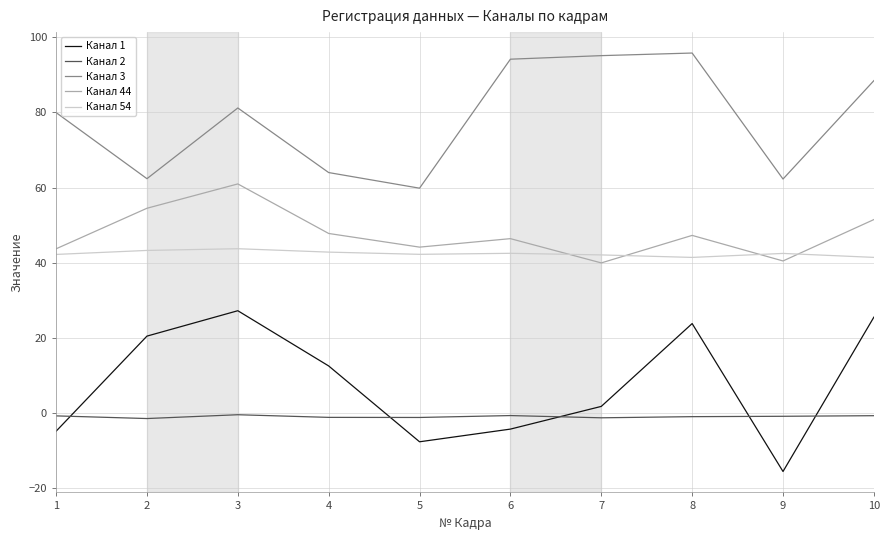

The Канал 44 series shows 40.0 at 7. True or false?

True